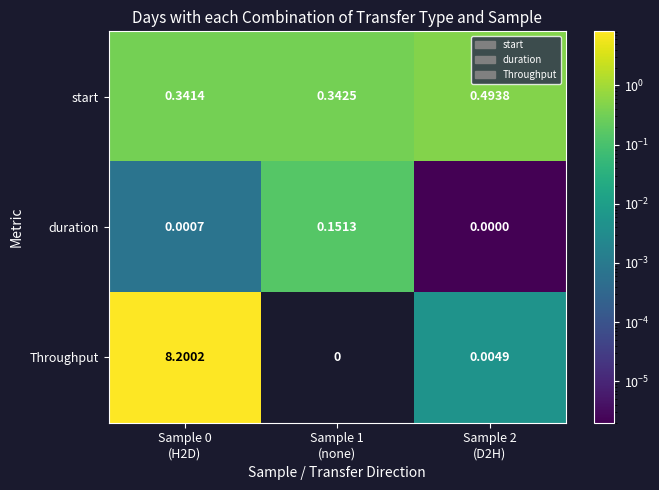

Rank the series at Sample 0
(H2D) from lowest to highest value.

duration, start, Throughput